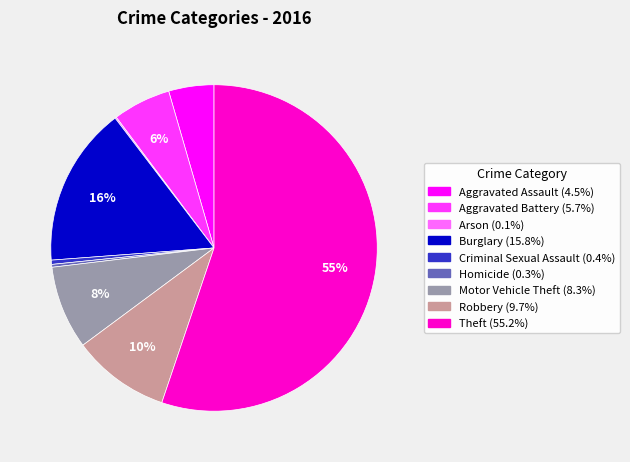

To the nearest percent, what percentage of the pie is Robbery?

10%